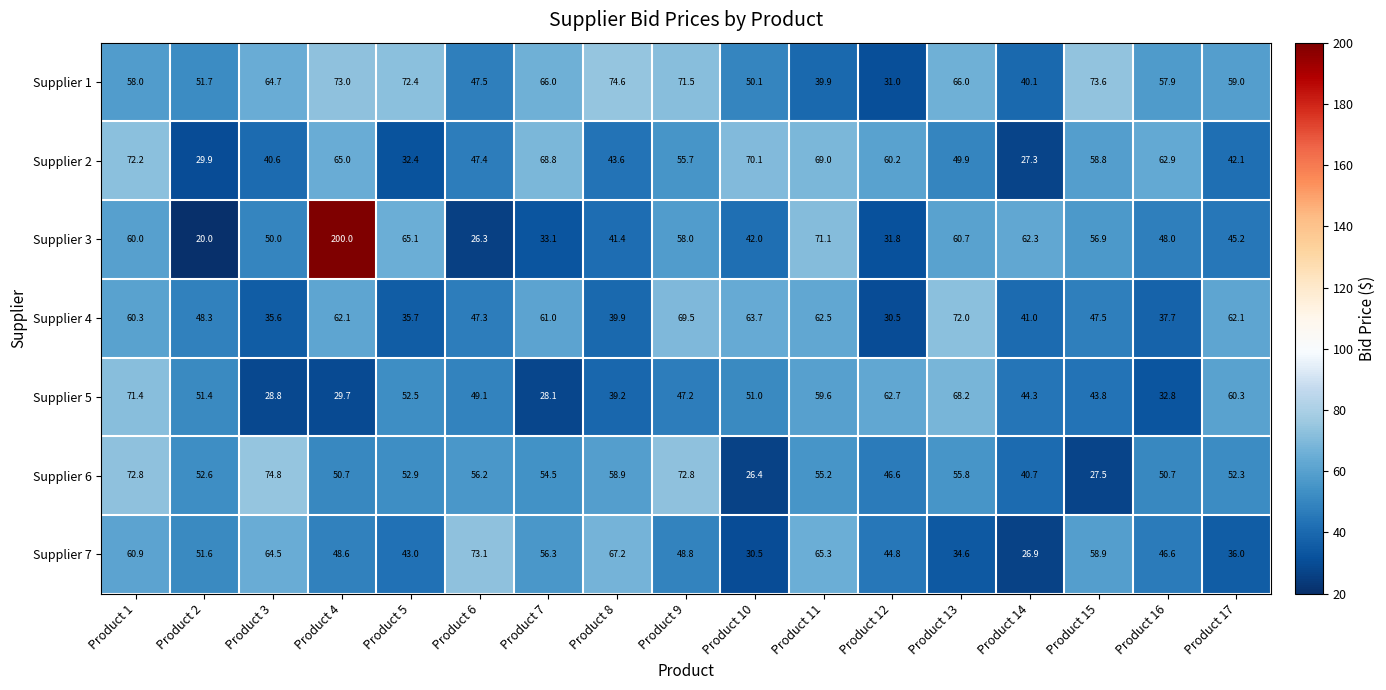

Which category has the highest value across all series?

Product 4